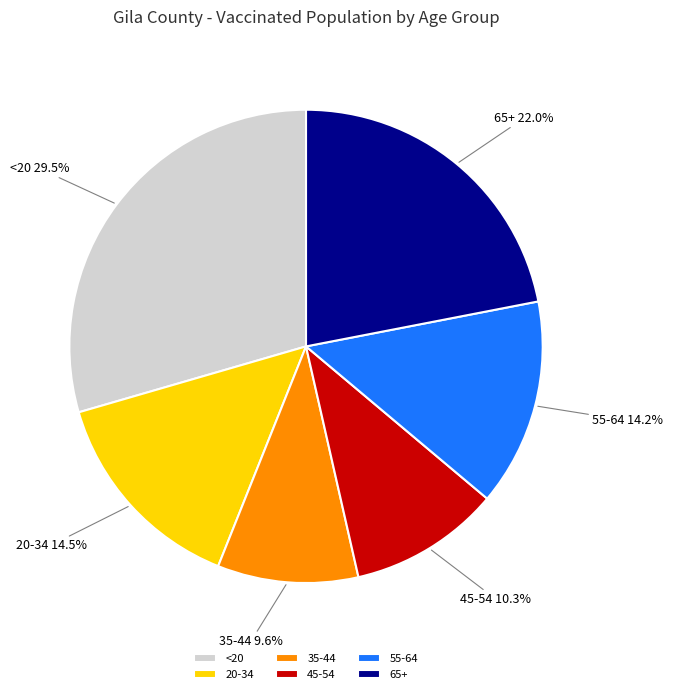

How many slices are in this pie chart?

6